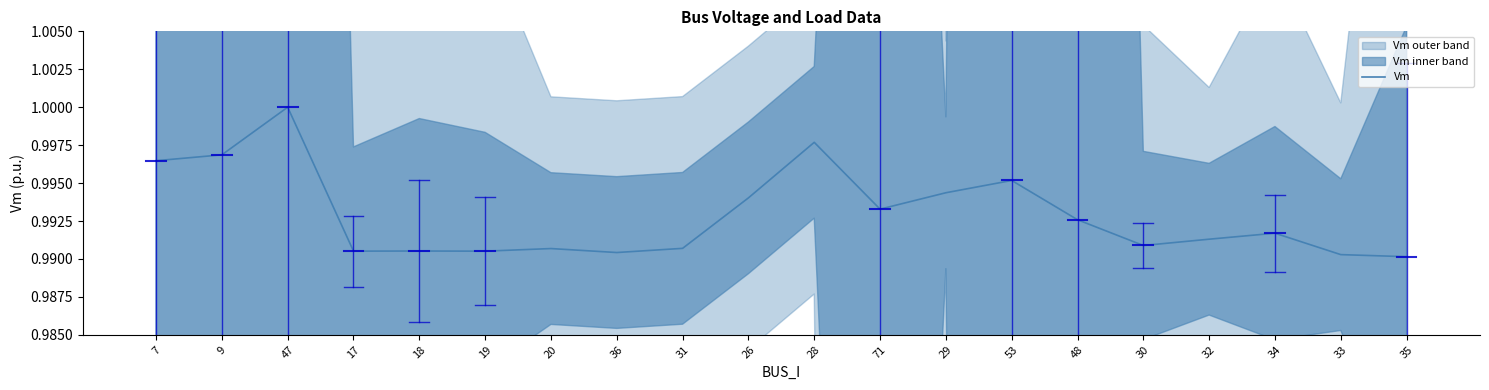

What is the value of the 9th point from the left?

1.0